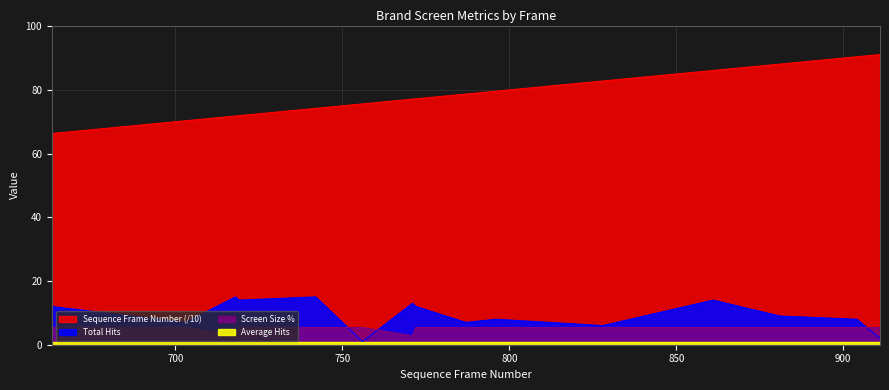

The value of Total Hits at 796 is 11.1. True or false?

False